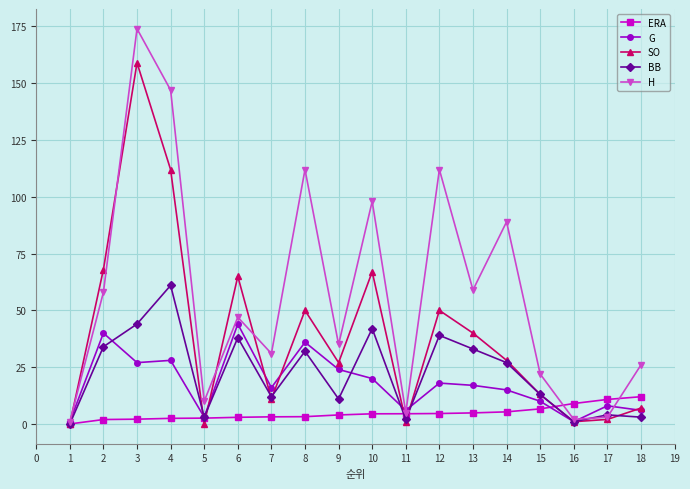

At which category is the sum across all series the highest?

3